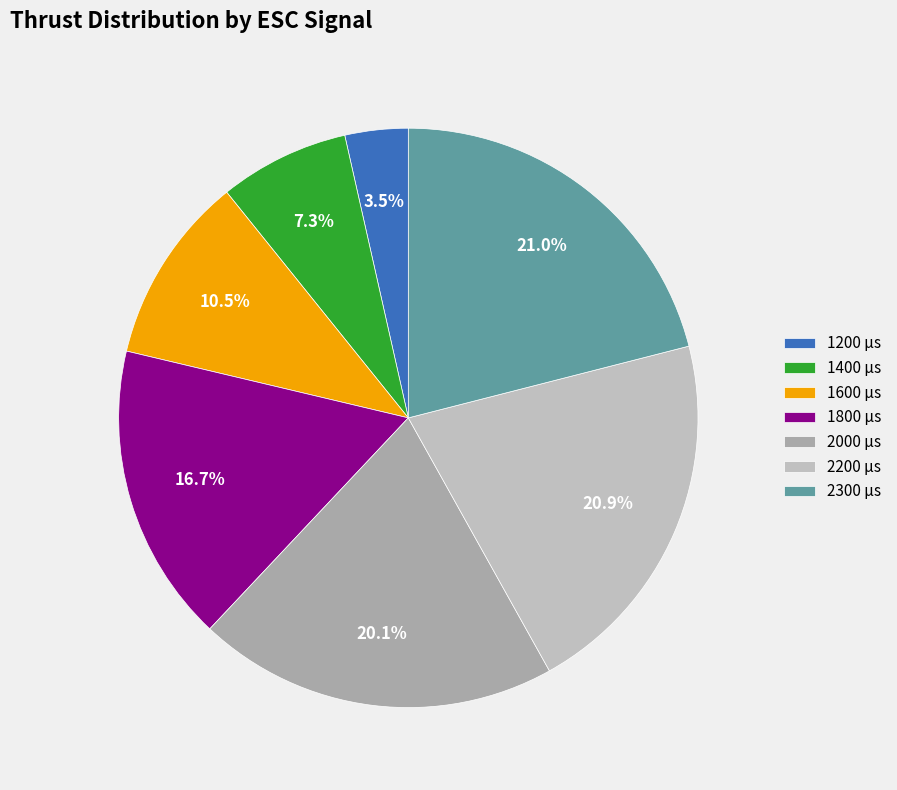

How many slices are in this pie chart?

7